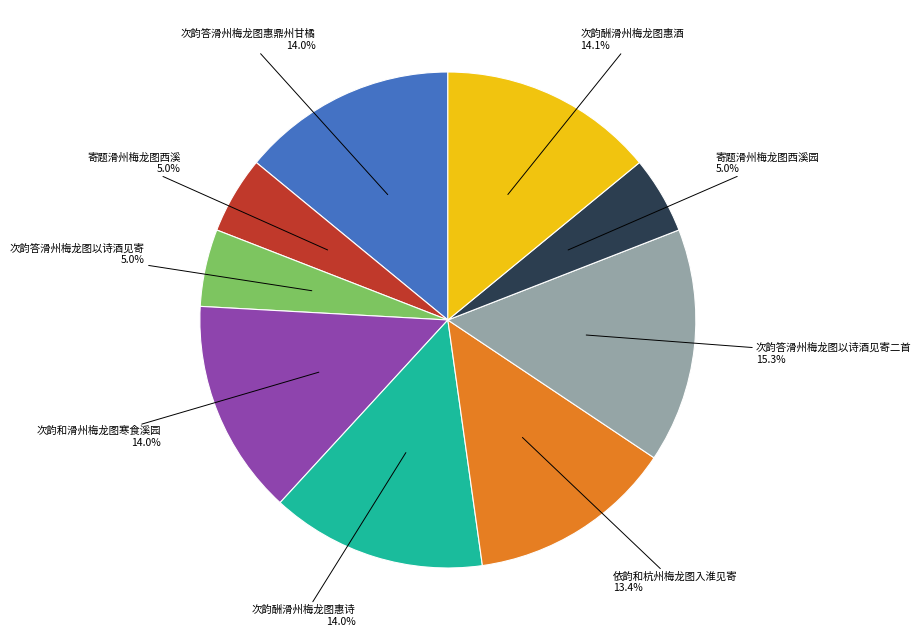

What percentage is the 依韵和杭州梅龙图入淮见寄 slice, to the nearest percent?

13%